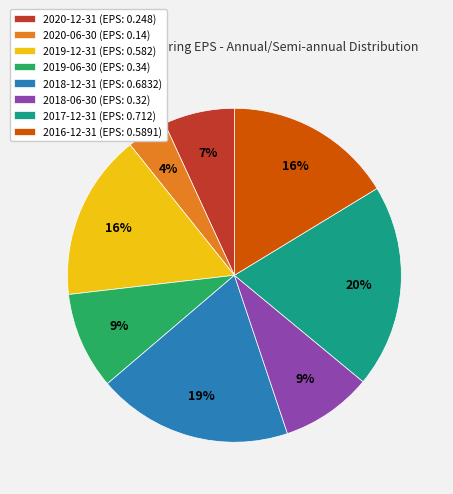

Which slice is the largest?

2017-12-31